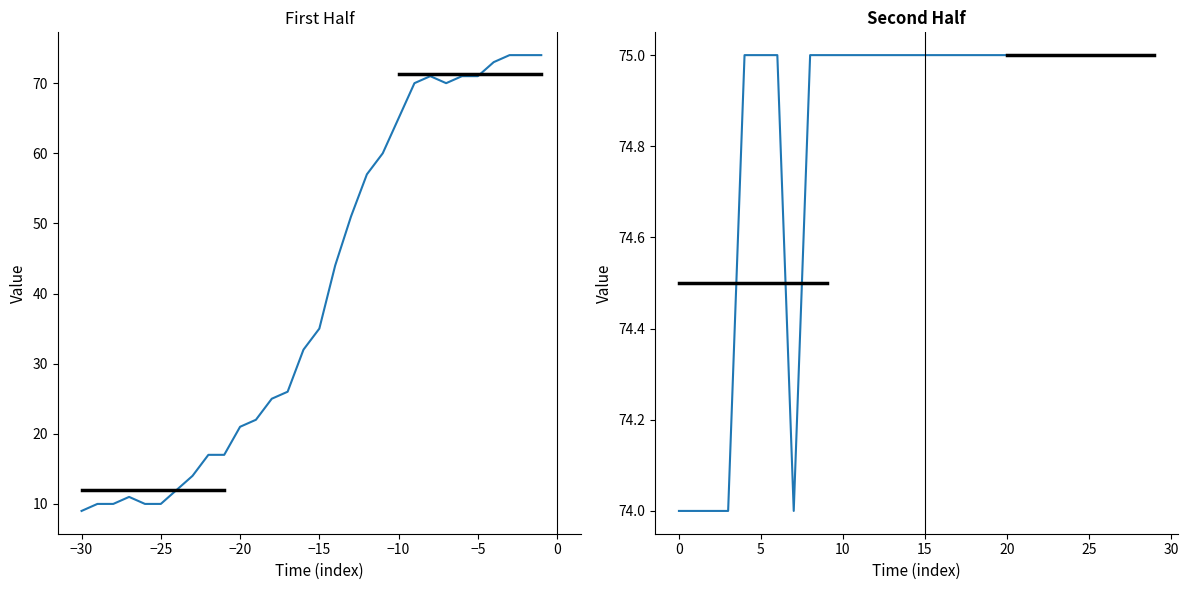

How many data points does each series have?

30